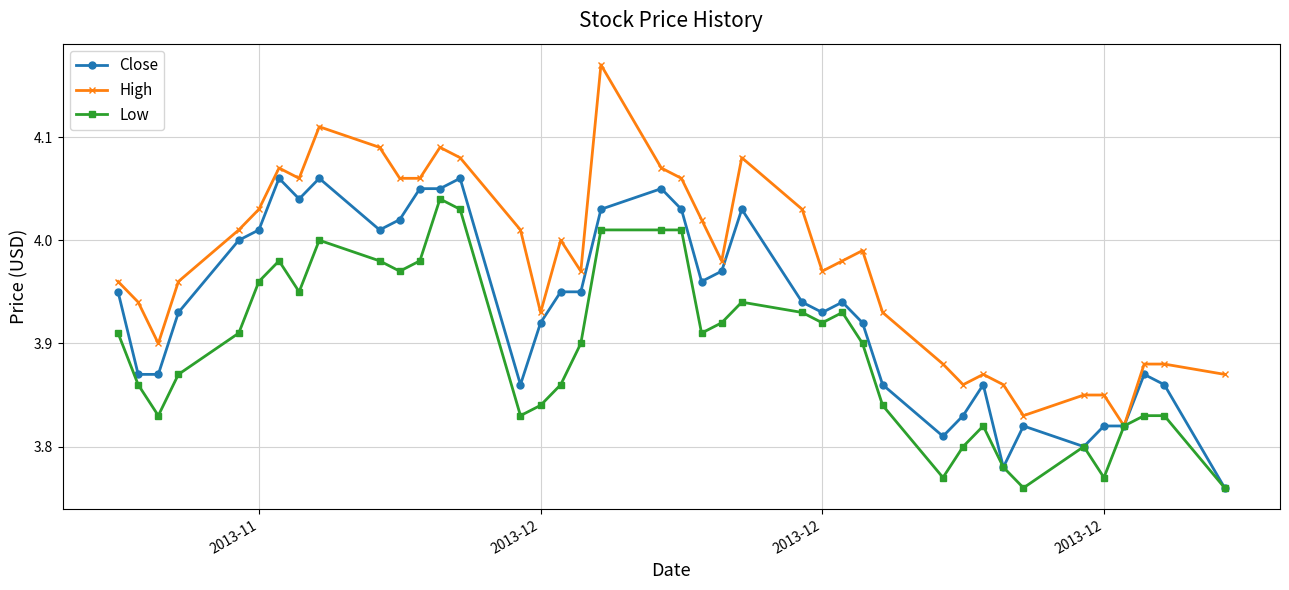

What is the sum of all Low values?

155.8